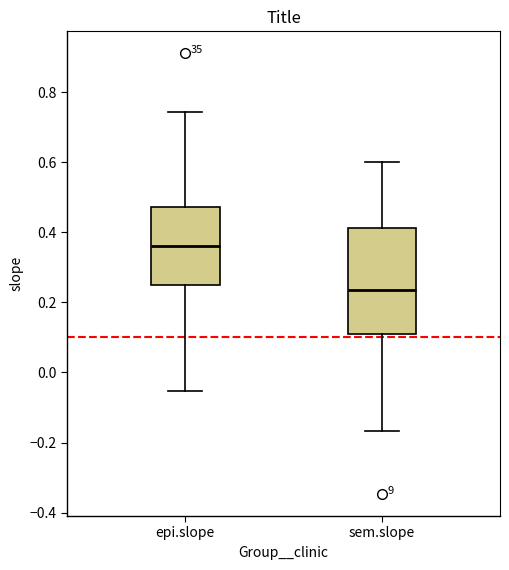

Reading left to right, transcribe this box plot: for each box, give where its median line is, the range the box spans, and where its two whiskers end, as read against the y-axis. The values are not printed on the chart, so give them approximately, as read against the axis.

epi.slope: median 0.36, box 0.24 to 0.48, whiskers -0.06 to 0.74
sem.slope: median 0.24, box 0.12 to 0.42, whiskers -0.16 to 0.60